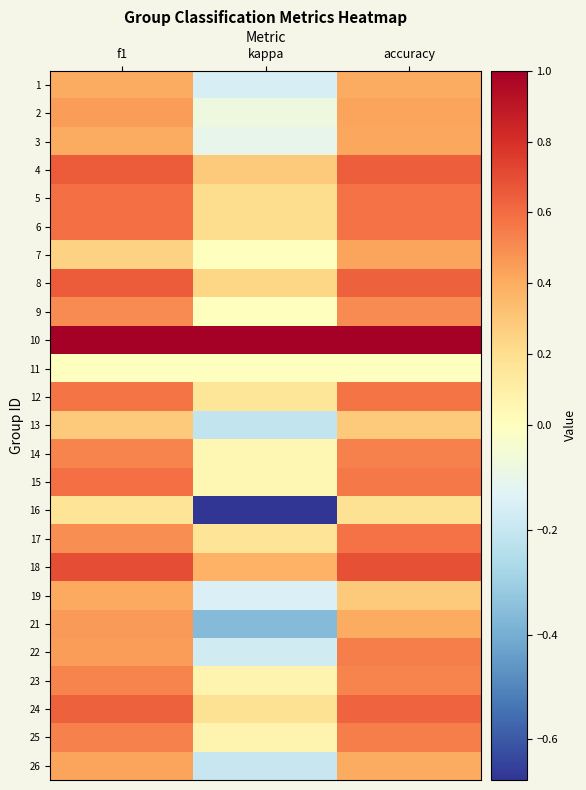

Reading left to right, transcribe all the data shown in this chart.

1: f1=0.4	kappa=-0.2	accuracy=0.4
2: f1=0.5	kappa=-0.1	accuracy=0.4
3: f1=0.4	kappa=-0.1	accuracy=0.4
4: f1=0.7	kappa=0.3	accuracy=0.6
5: f1=0.6	kappa=0.2	accuracy=0.6
6: f1=0.6	kappa=0.2	accuracy=0.6
7: f1=0.3	kappa=0.0	accuracy=0.4
8: f1=0.7	kappa=0.2	accuracy=0.6
9: f1=0.5	kappa=0.0	accuracy=0.5
10: f1=1.0	kappa=1.0	accuracy=1.0
11: f1=0.0	kappa=0.0	accuracy=0.0
12: f1=0.6	kappa=0.2	accuracy=0.6
13: f1=0.3	kappa=-0.2	accuracy=0.3
14: f1=0.5	kappa=0.1	accuracy=0.5
15: f1=0.6	kappa=0.1	accuracy=0.6
16: f1=0.2	kappa=-0.7	accuracy=0.2
17: f1=0.5	kappa=0.2	accuracy=0.6
18: f1=0.7	kappa=0.4	accuracy=0.7
19: f1=0.4	kappa=-0.1	accuracy=0.3
21: f1=0.5	kappa=-0.4	accuracy=0.4
22: f1=0.4	kappa=-0.2	accuracy=0.5
23: f1=0.5	kappa=0.1	accuracy=0.5
24: f1=0.6	kappa=0.2	accuracy=0.6
25: f1=0.5	kappa=0.1	accuracy=0.5
26: f1=0.4	kappa=-0.2	accuracy=0.4